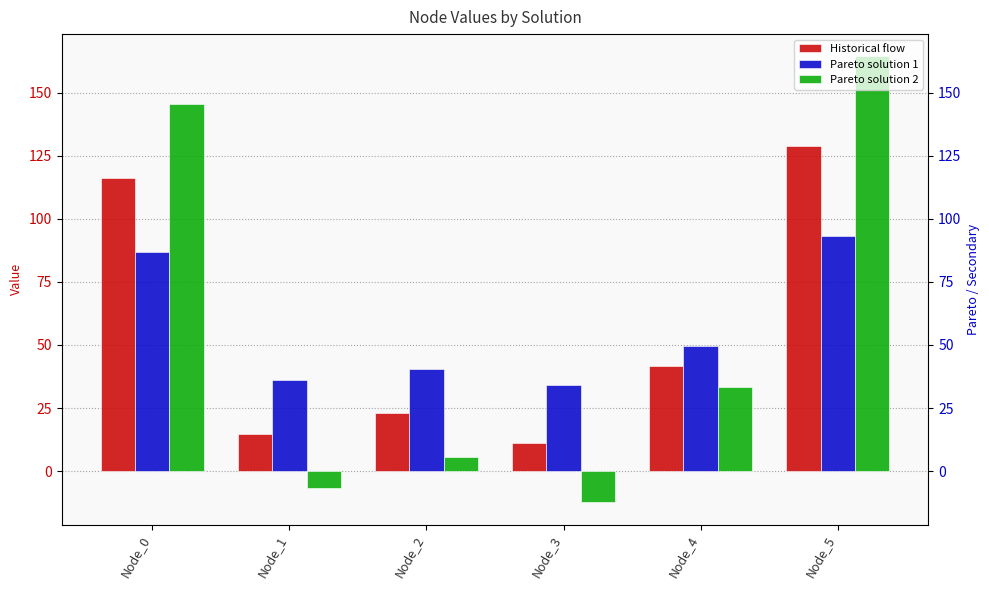

Is it true that Historical flow equals 116.3 at Node_0?

True